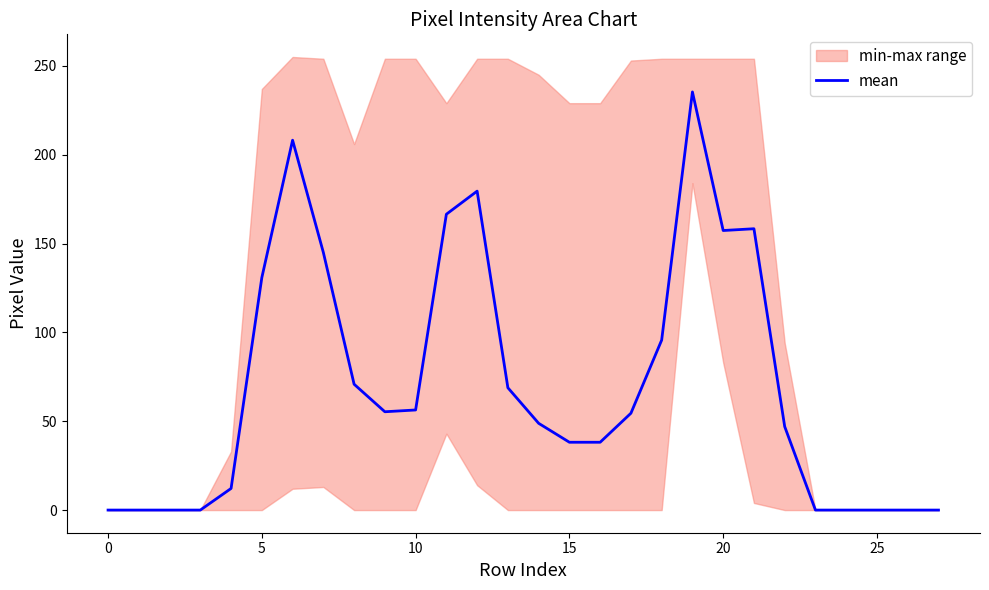

What is the highest value of the mean series?

235.3